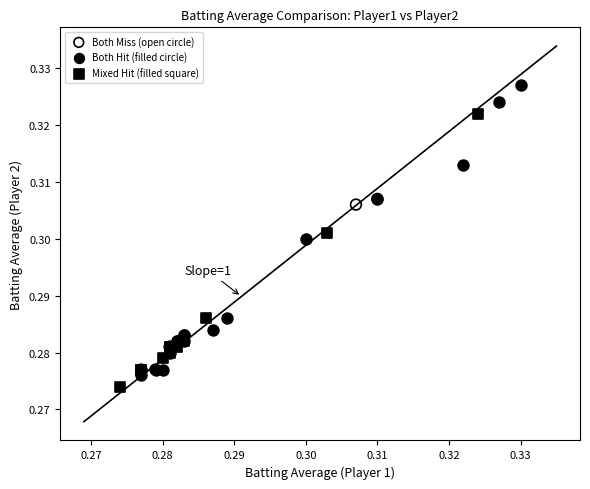

Which series reaches the maximum Y coordinate?

Both Hit (filled circle)